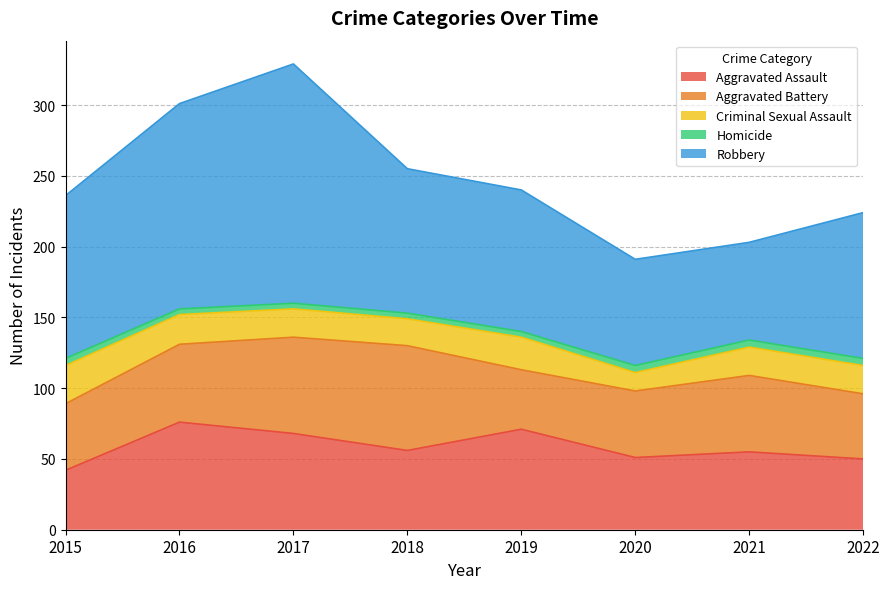

What is the total value across all series at 2016?

301